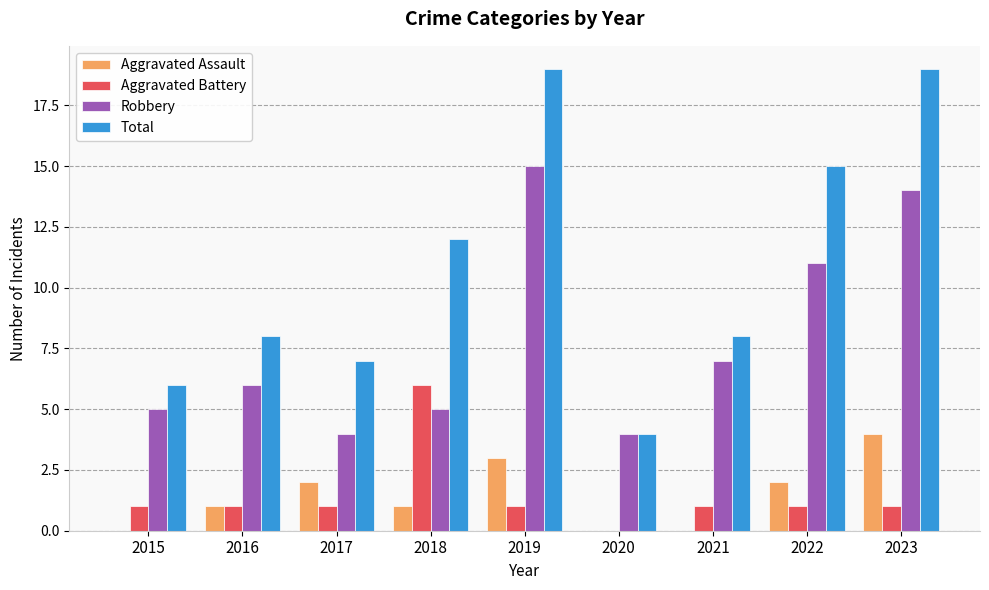

Is the value of Total at 2020 greater than the value of Robbery at 2016?

No